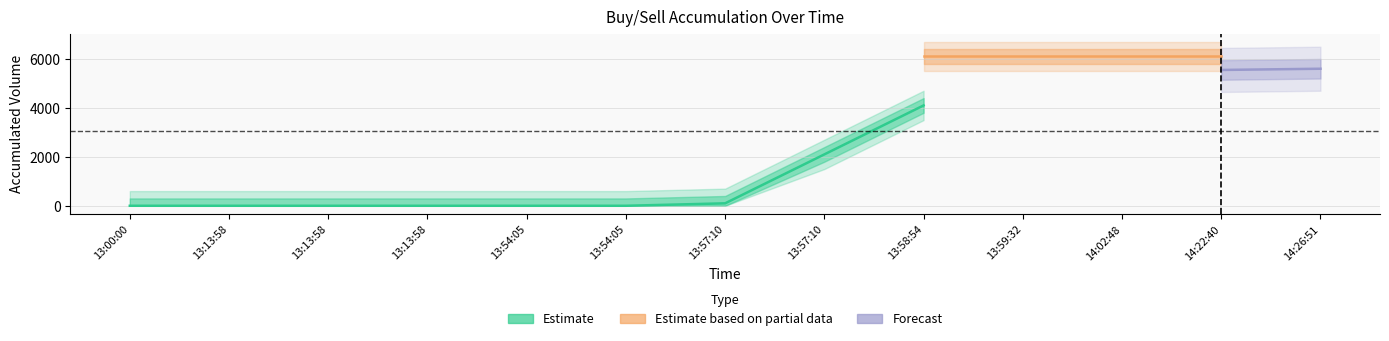

How many data points in ba are above 100?

6